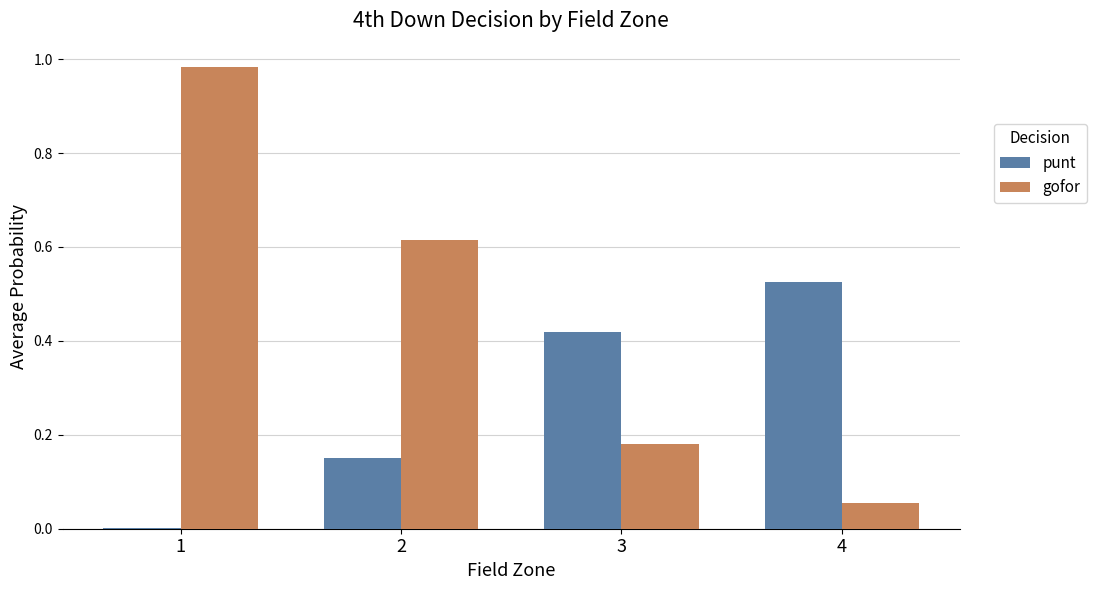

Is the value of gofor at 4 greater than the value of punt at 2?

No